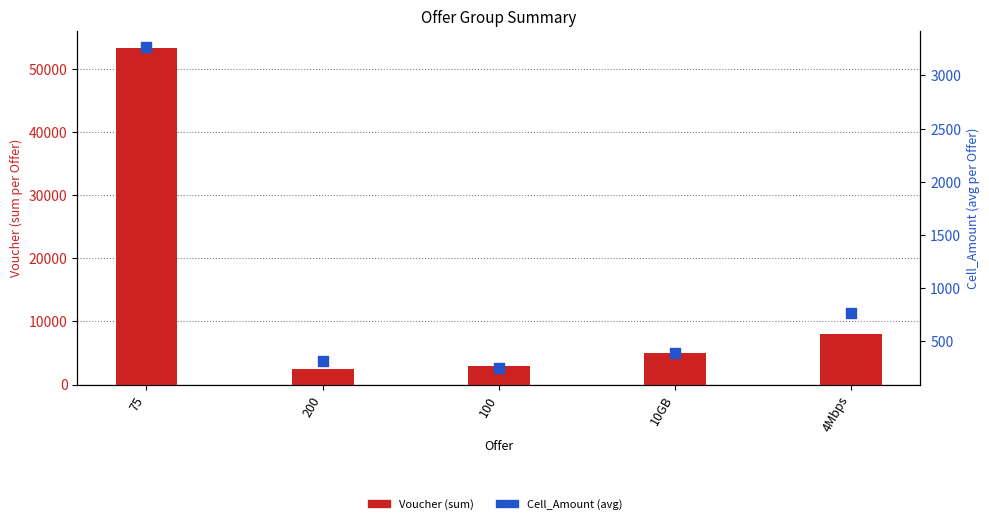

What is the total value across all series at 100?

3244.3